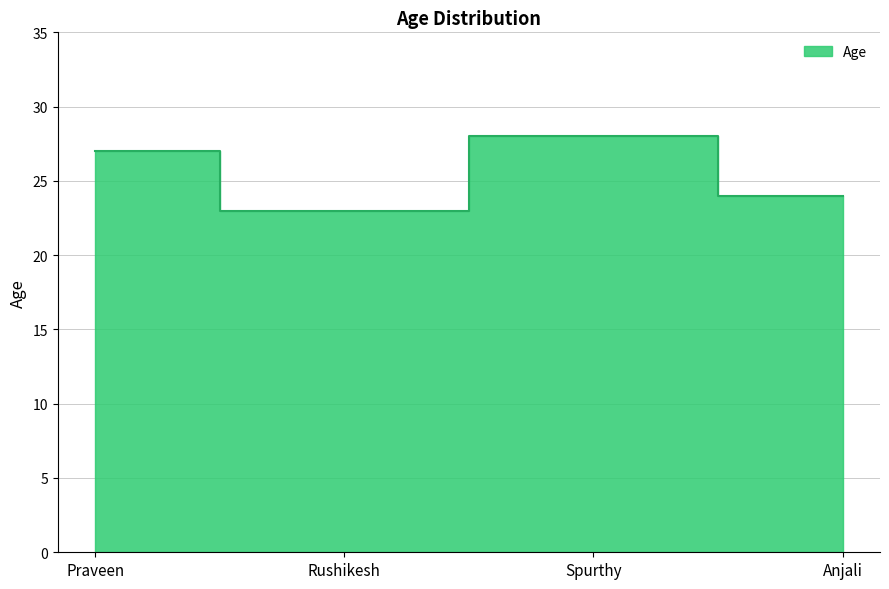

Reading left to right, extract all data points from this chart.

27	23	28	24